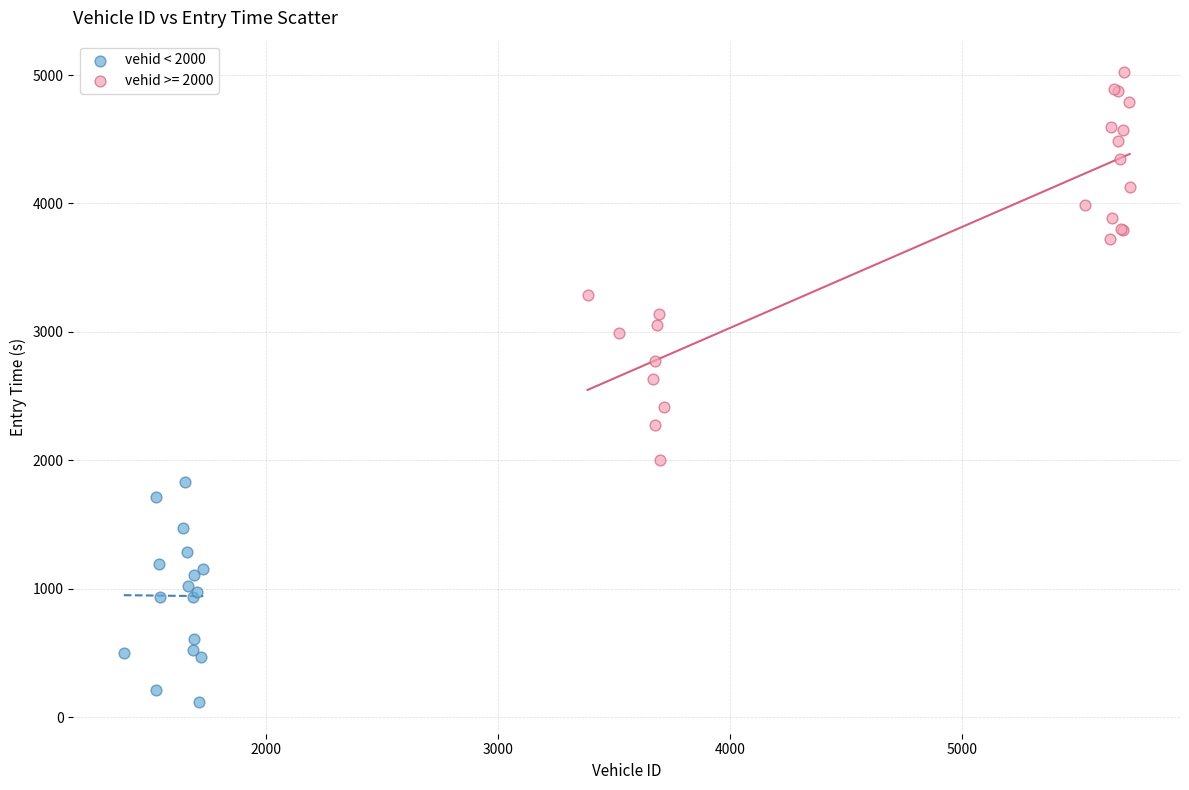

Which series reaches the maximum Y coordinate?

vehid >= 2000